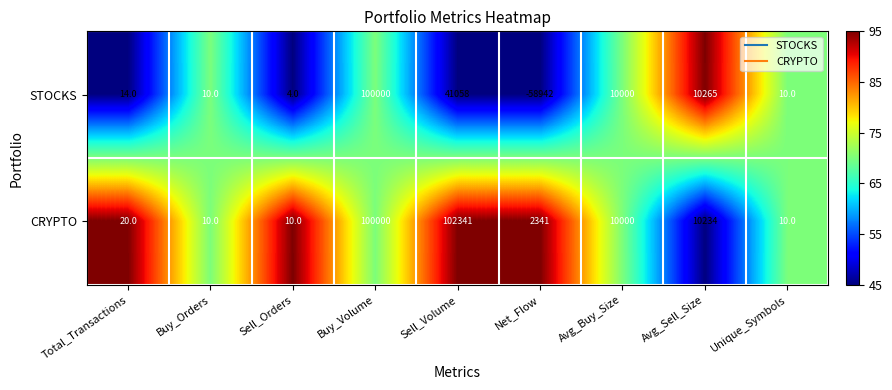

Read the STOCKS value at Avg_Buy_Size, to the nearest 100.

10000